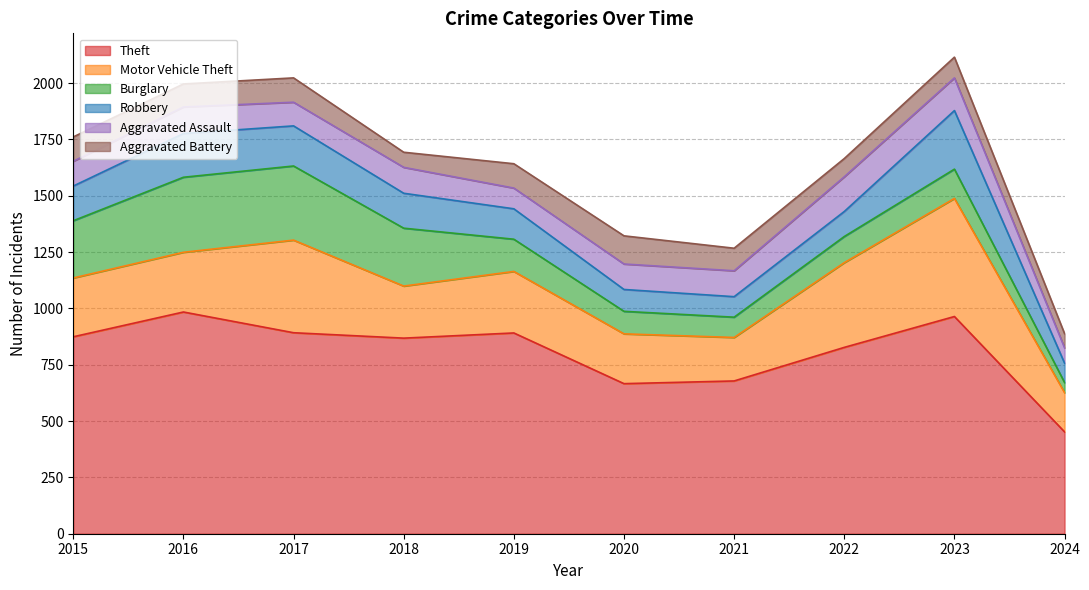

In Motor Vehicle Theft, how many points are lower than both neighbors (excluding endpoints)?

2